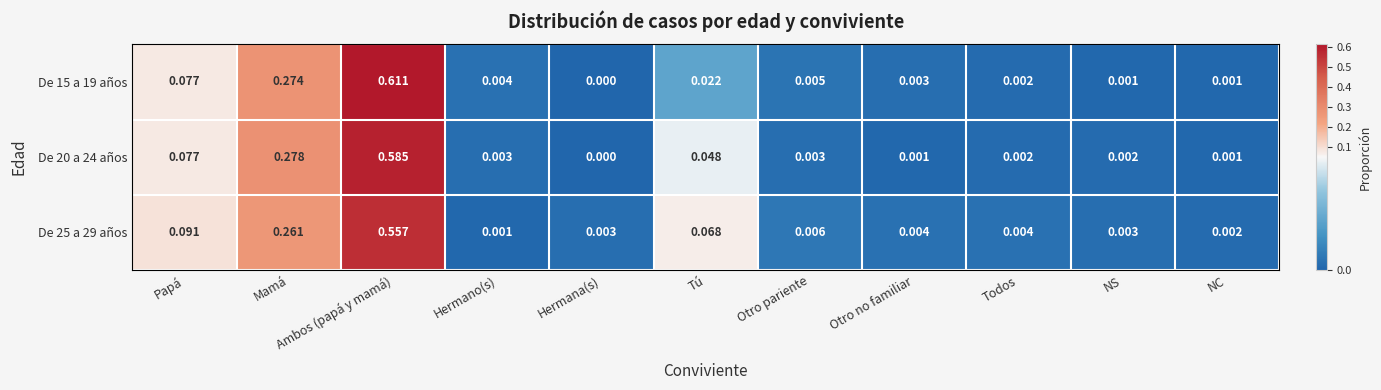

At which category is the sum across all series the highest?

Ambos (papá y mamá)